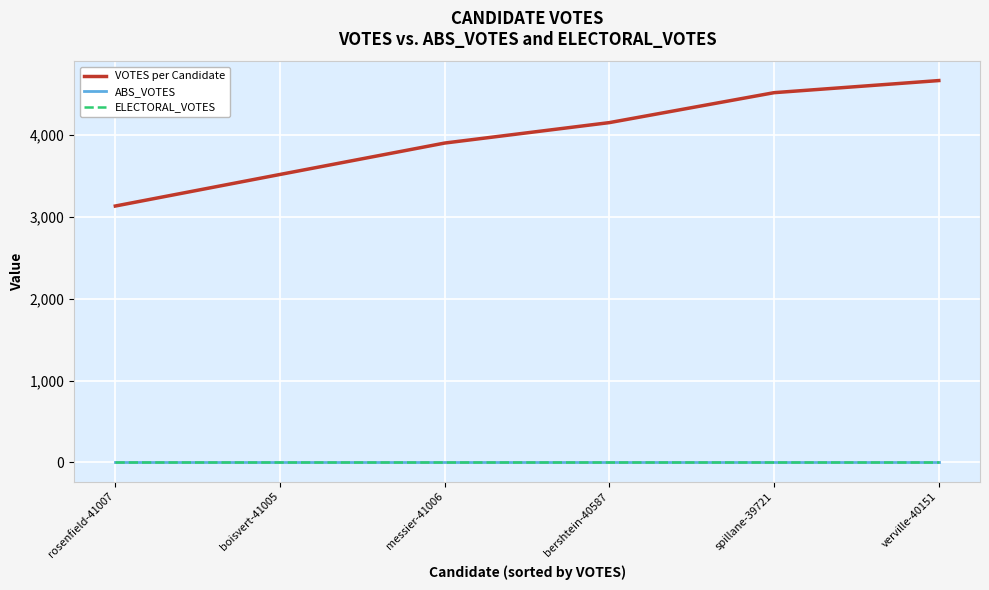

Which series has the widest spread of values?

VOTES per Candidate